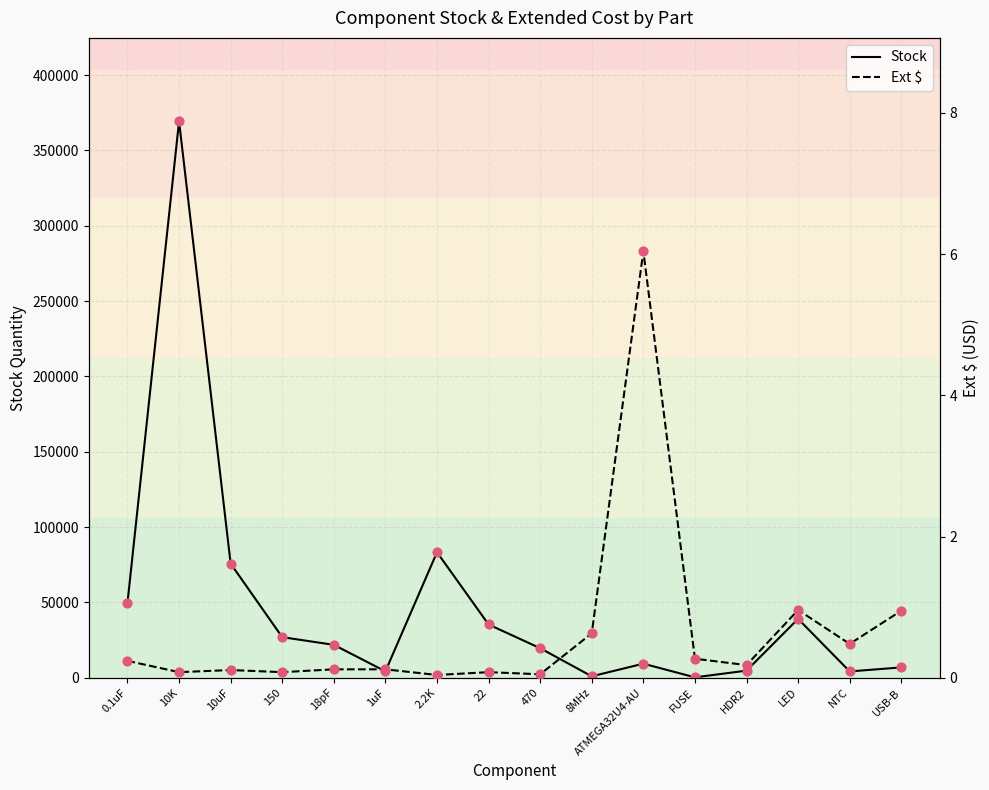

What are all the series names shown in the legend?

Stock, Ext $